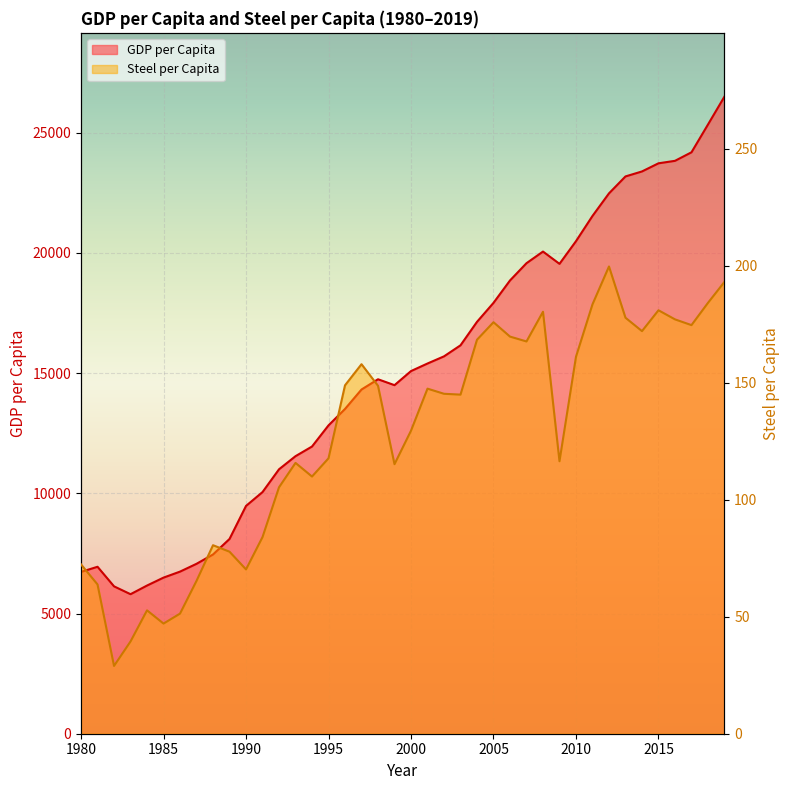

In Steel_pc, how many points are higher than both neighbors (excluding endpoints)?

9